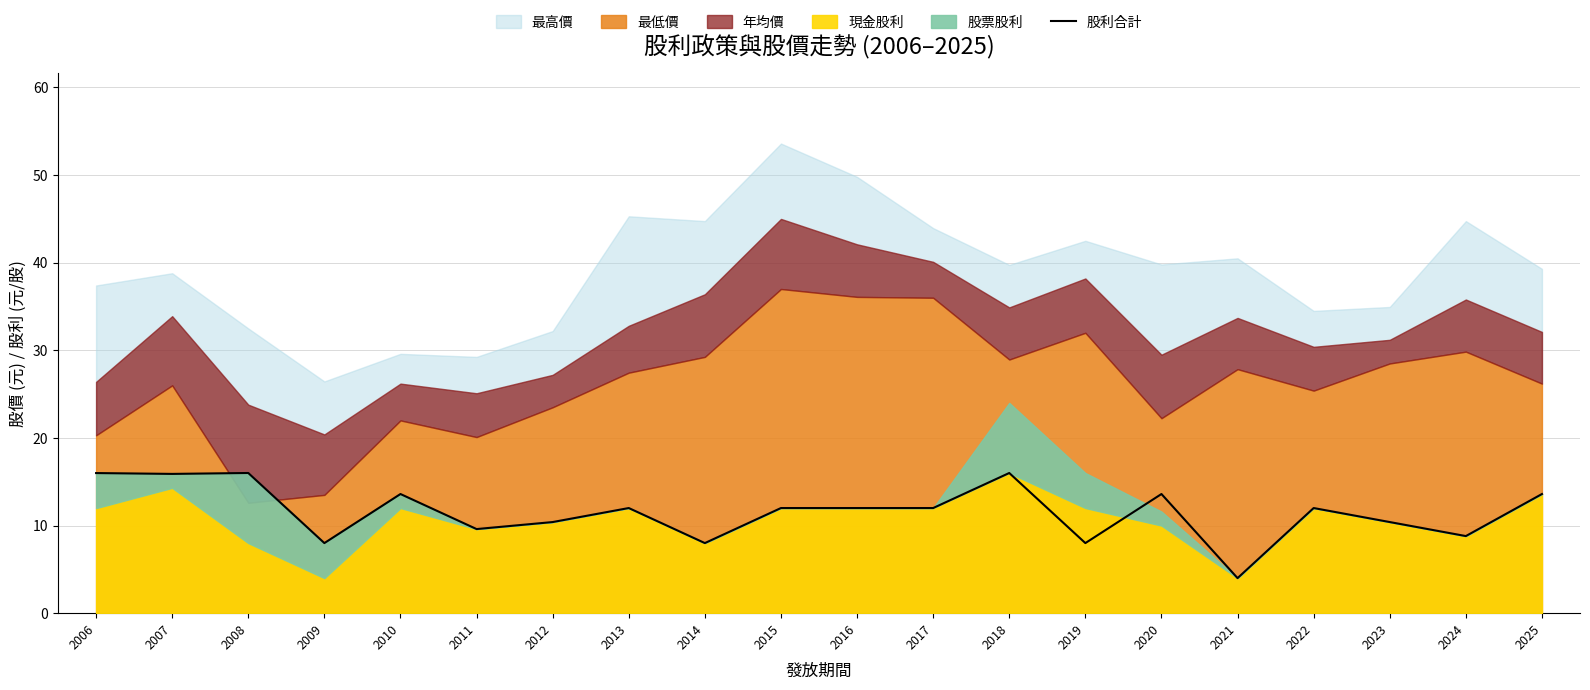

The value at 2008 is 24.9. True or false?

False